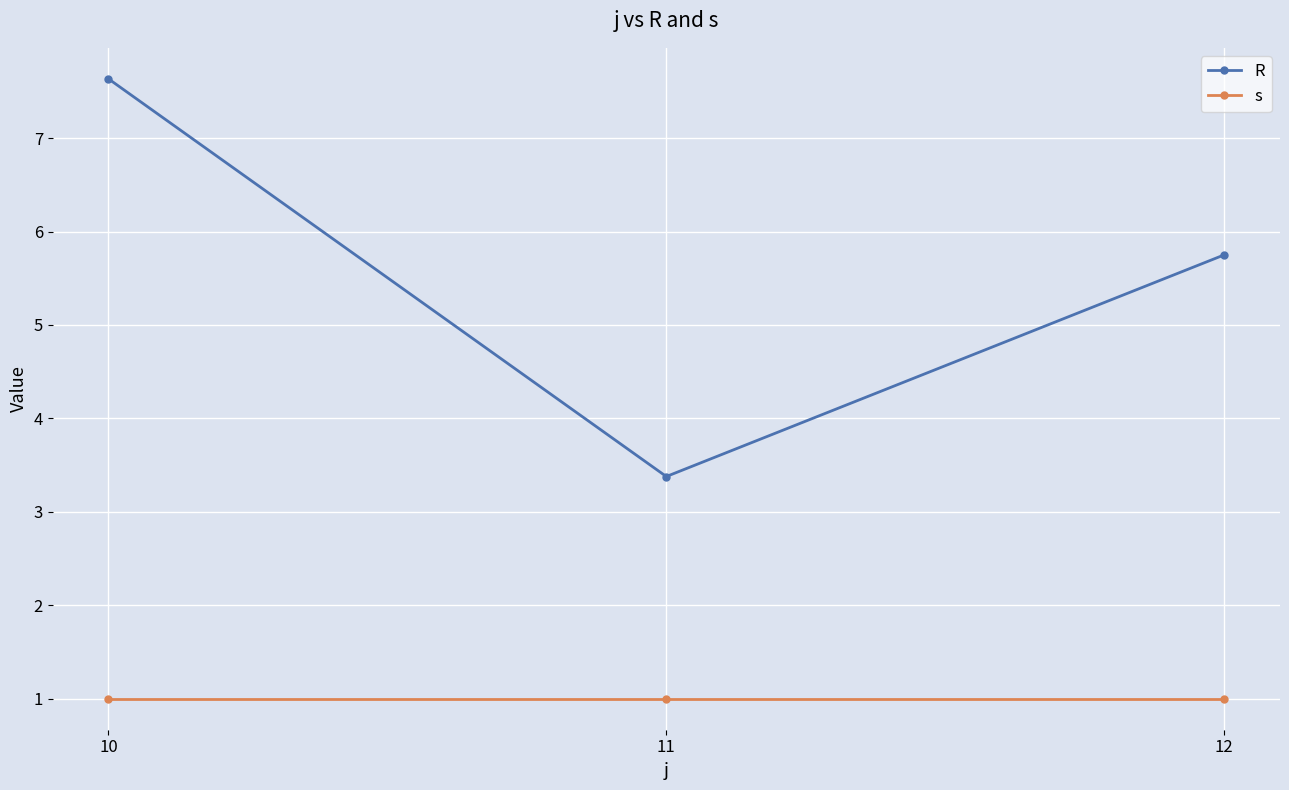

Reading right to left, transcribe all the data shown in this chart.

R: 12=5.7	11=3.4	10=7.6
s: 12=1.0	11=1.0	10=1.0